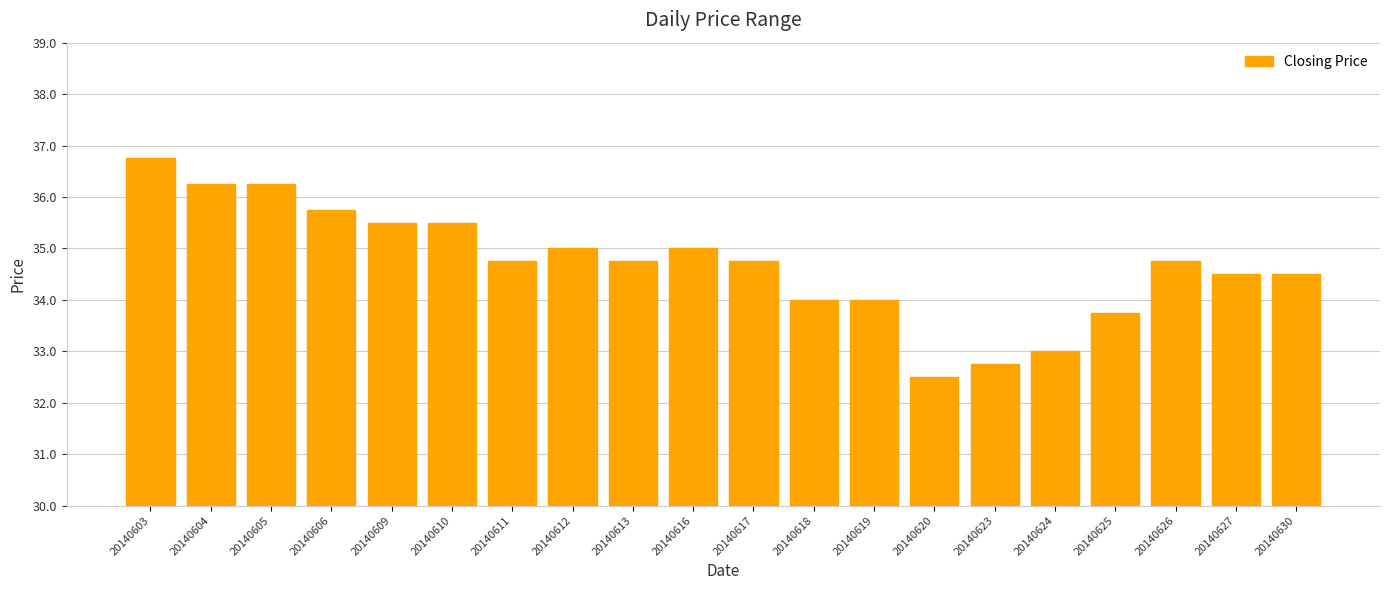

True or false: the data shows 34.8 at 20140626.

True